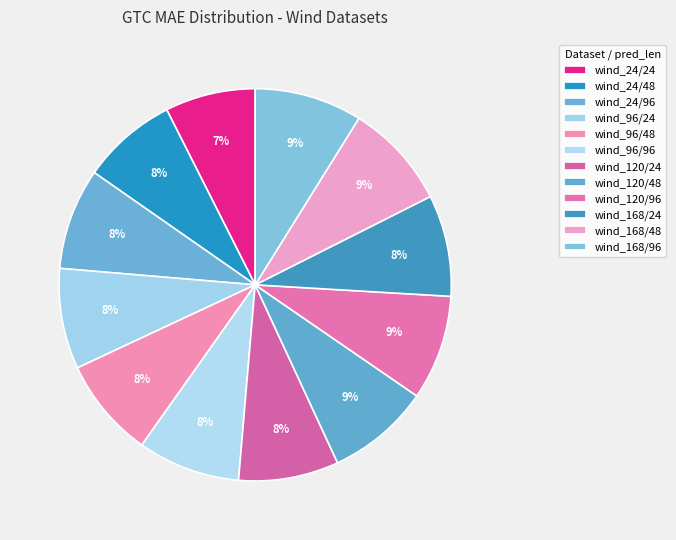

How many slices are in this pie chart?

12